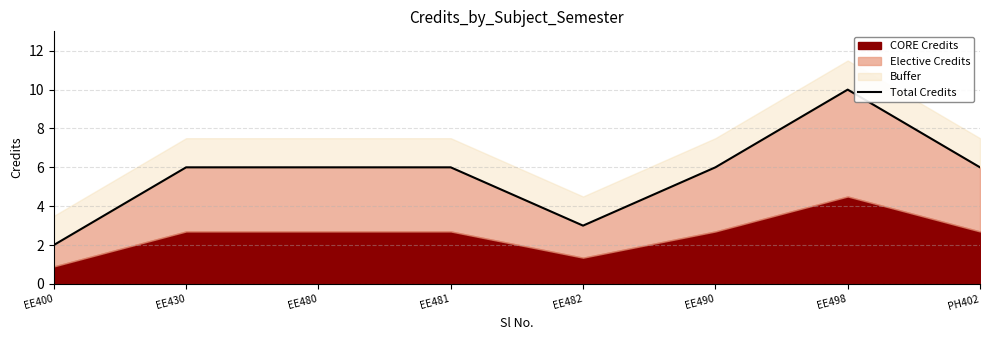

How many points are higher than both their immediate neighbors (excluding endpoints)?

1